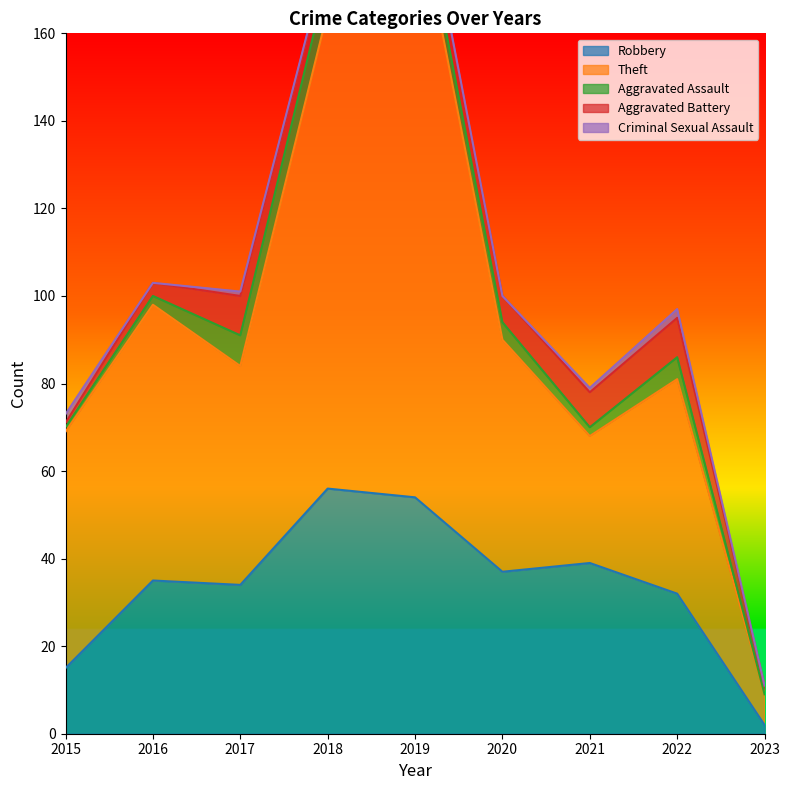

Between 2017 and 2023, which series saw the biggest shift?

Theft